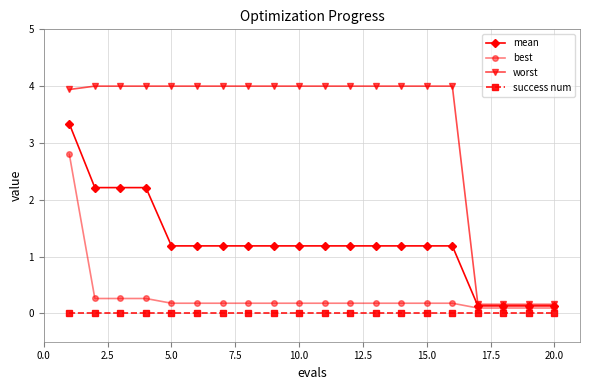

How many lines are shown in the chart?

4